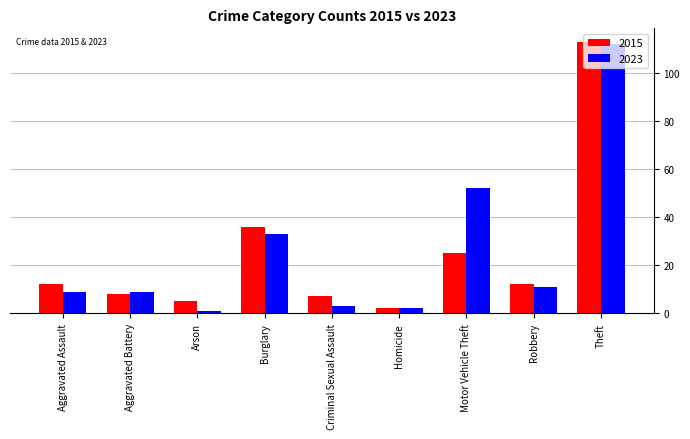

What is the value of the 2015 bar at the 1st from the left?

12